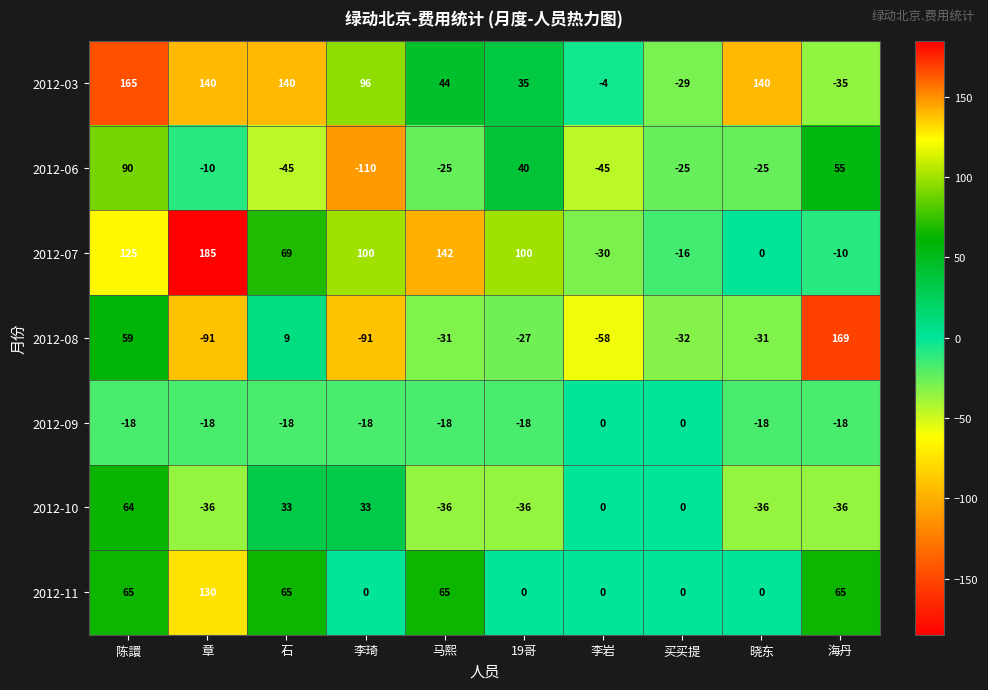

At which category is the sum across all series the highest?

陈譞